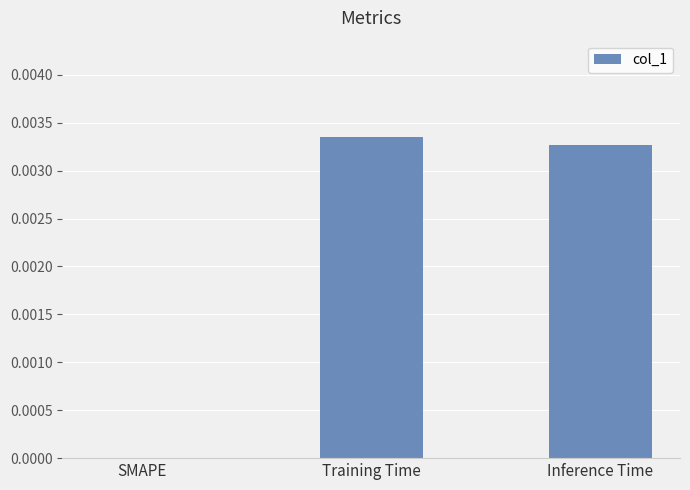

Between SMAPE and Inference Time, which is larger?

Inference Time